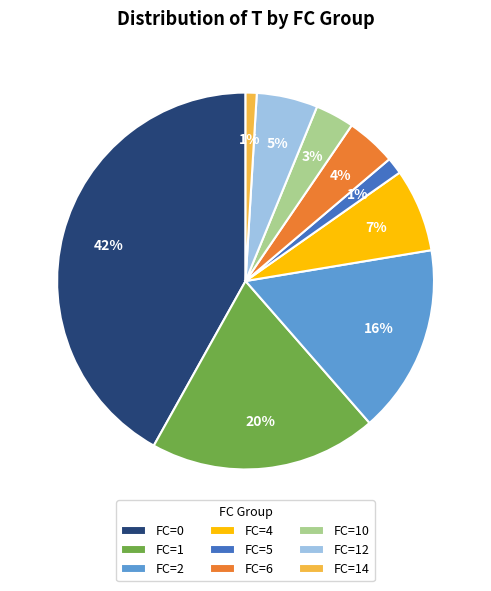

Approximately how many times larger is the value at FC=6 compared to FC=0?

0.1